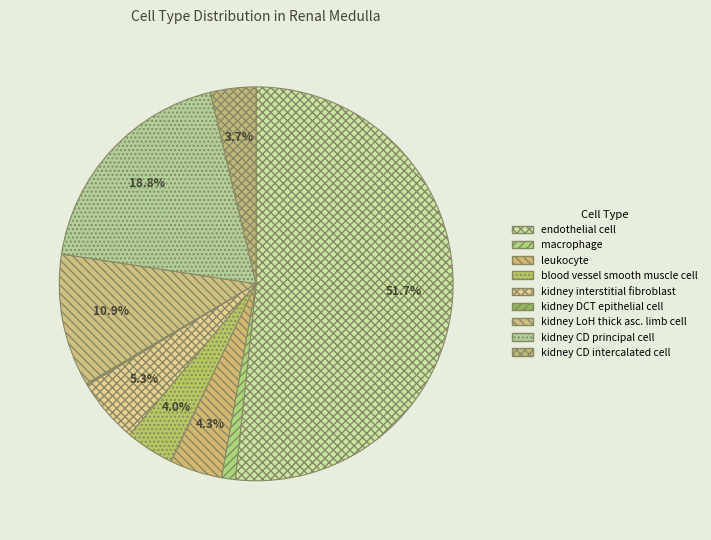

Count the number of slices in the pie.

9